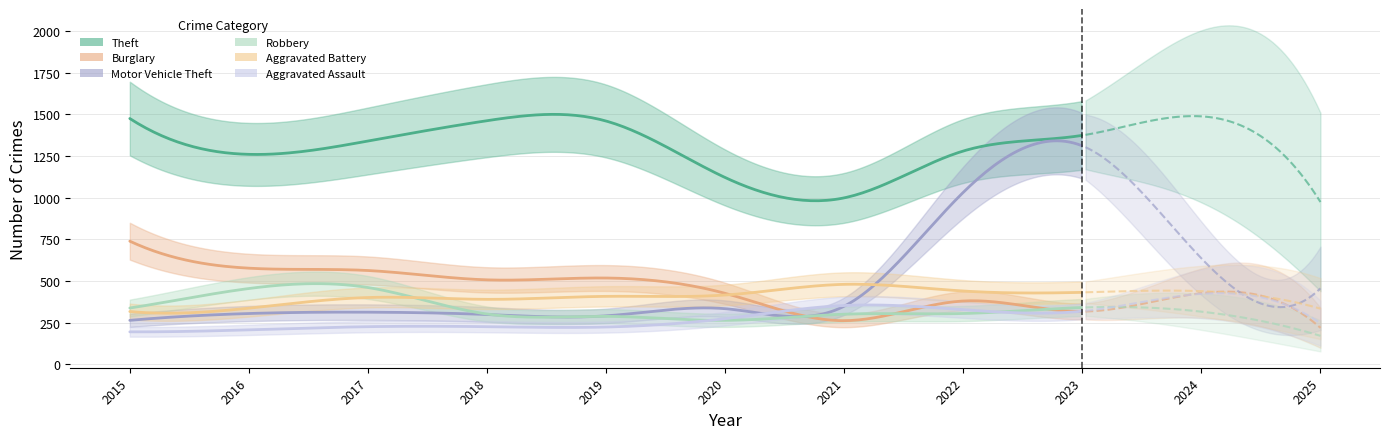

How many lines are shown in the chart?

6